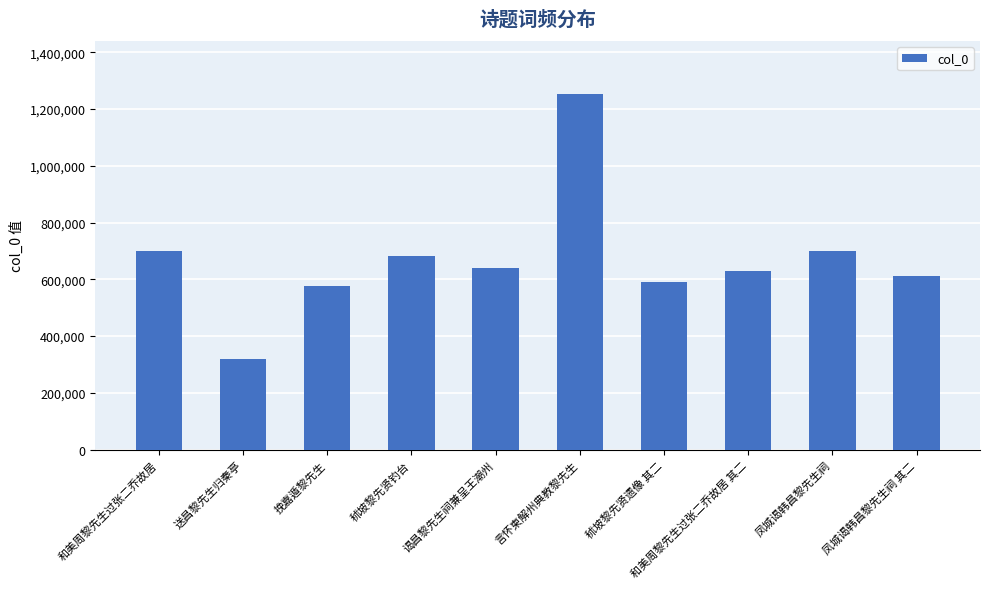

Is it true that the value at 和美周黎先生过张二乔故居 其二 is 629949?

True